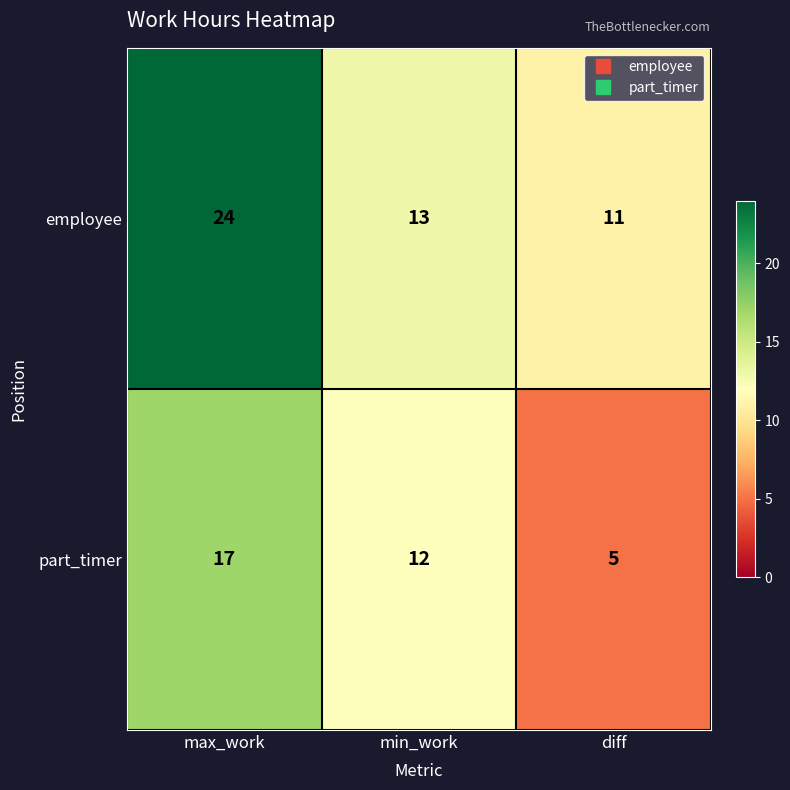

What is the difference between the part_timer values at max_work and min_work?

5